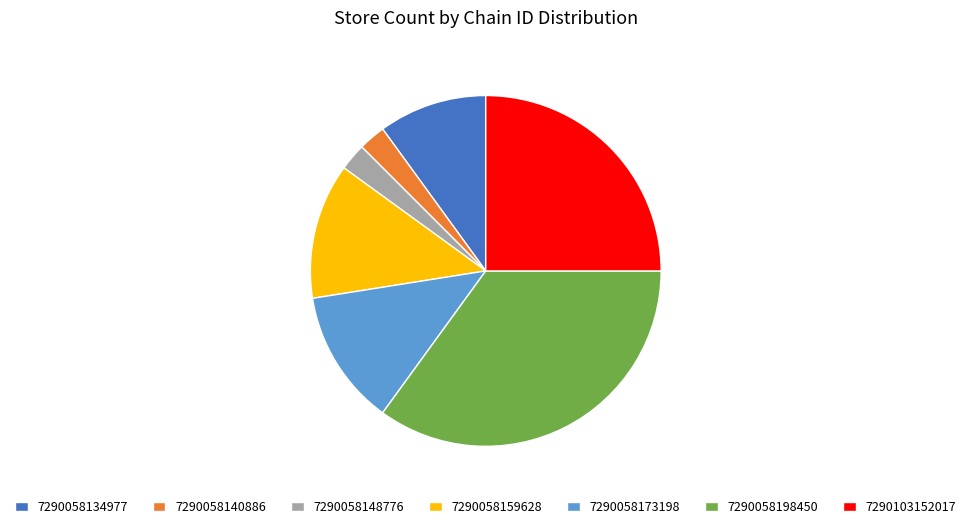

Is the sum of 7290103152017 and 7290058198450 greater than half?

Yes